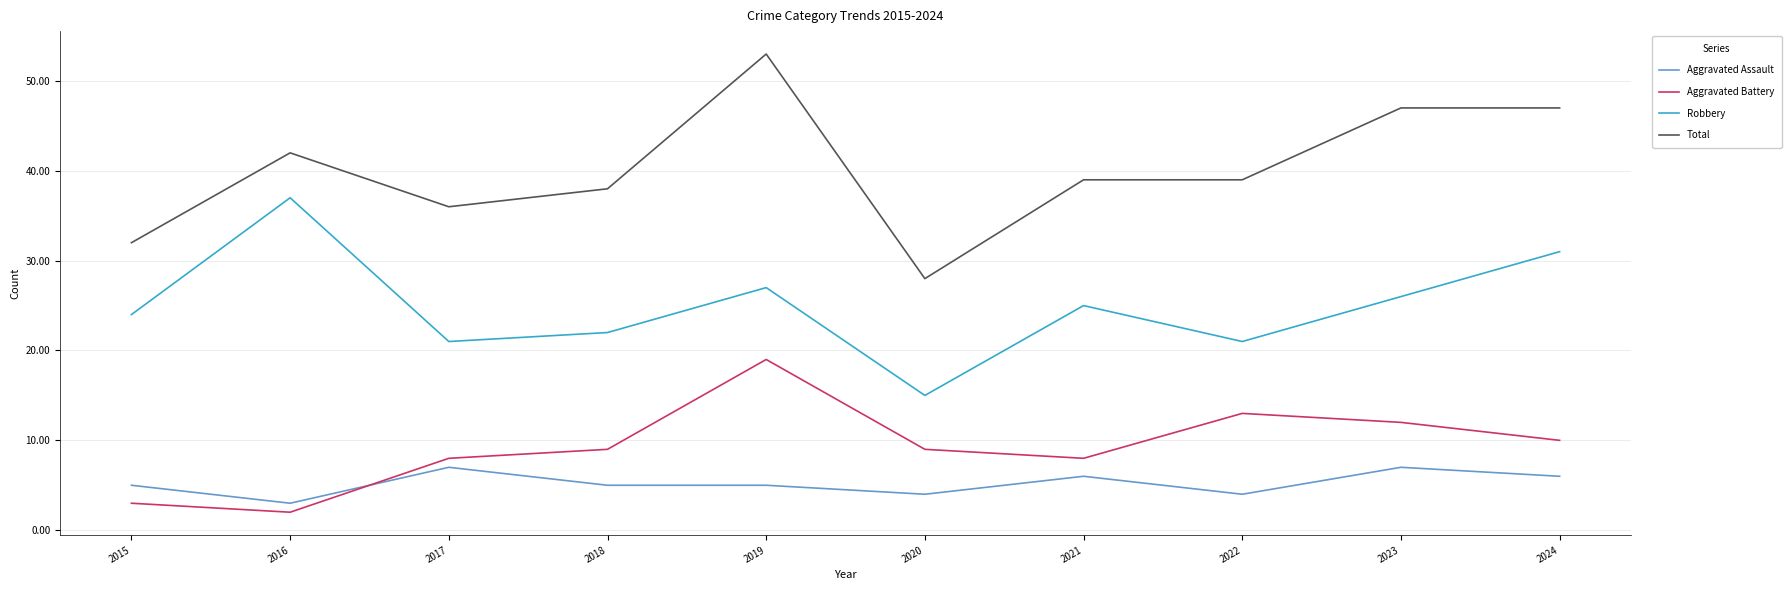

What value does the Robbery series have at 2023?

26